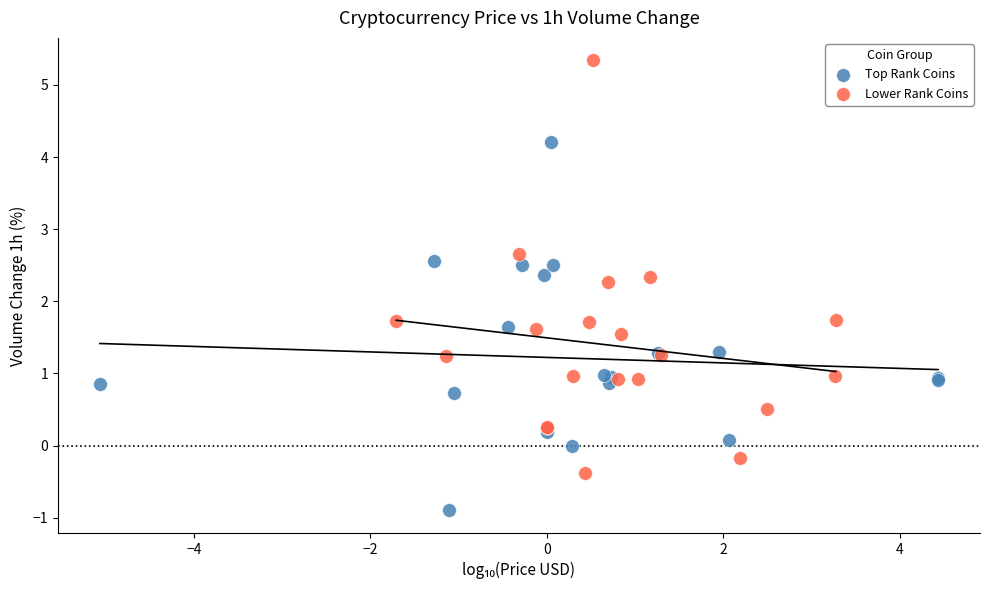

Which series contains the highest Y value?

Lower Rank Coins